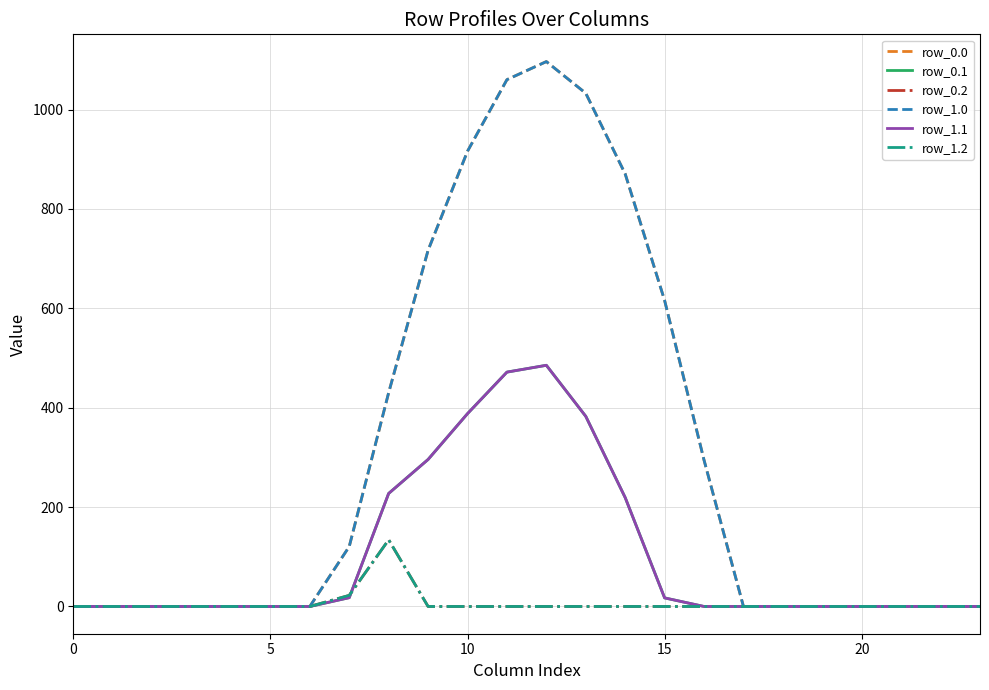

What is the average value of the row_1.2 series?

6.5